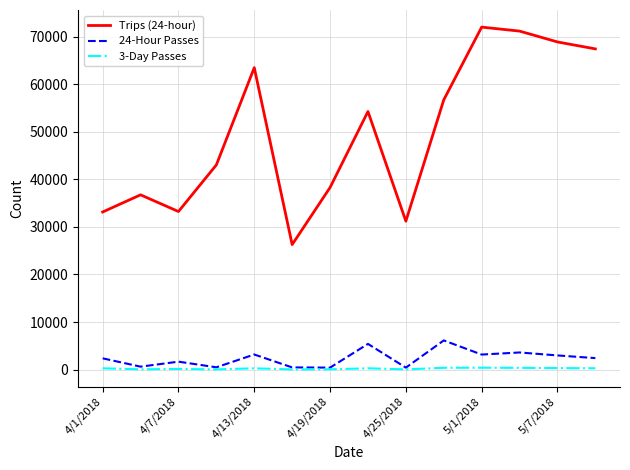

Which series has the largest range (max minus min)?

Trips (24-hour)